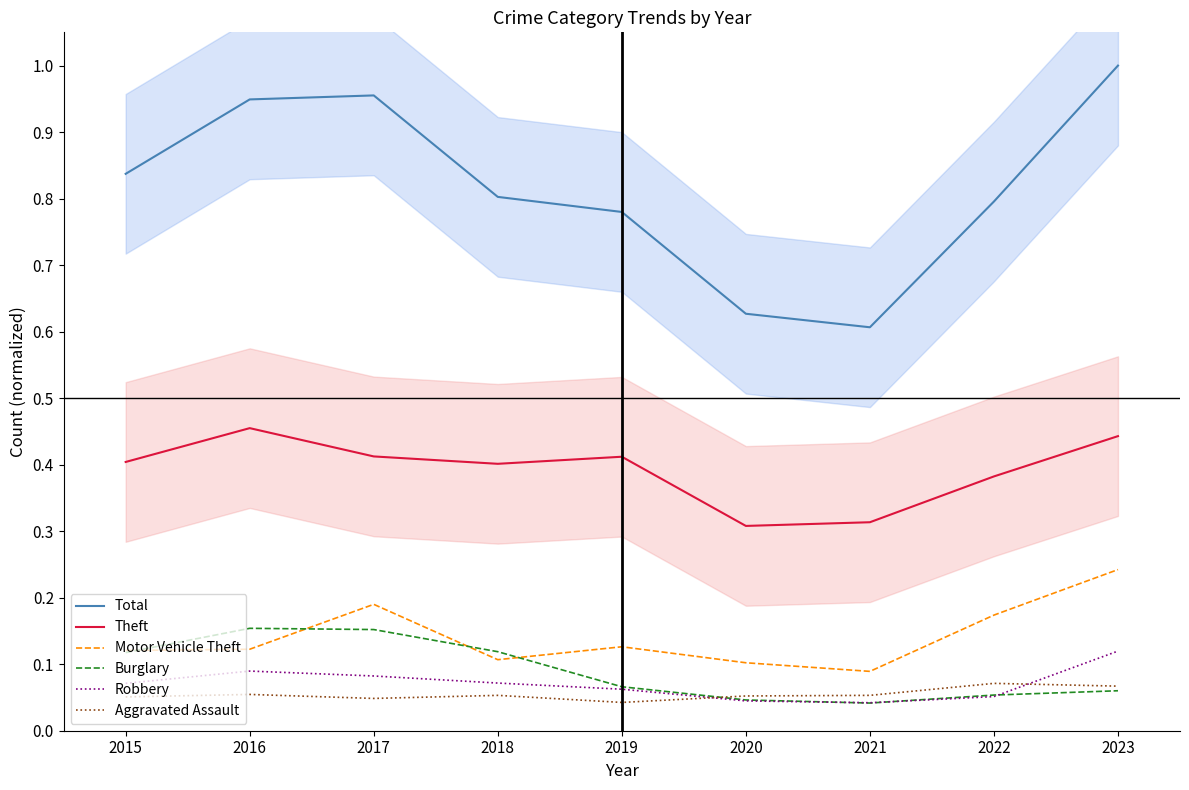

The Aggravated Assault series shows 0.0 at 2023. True or false?

False